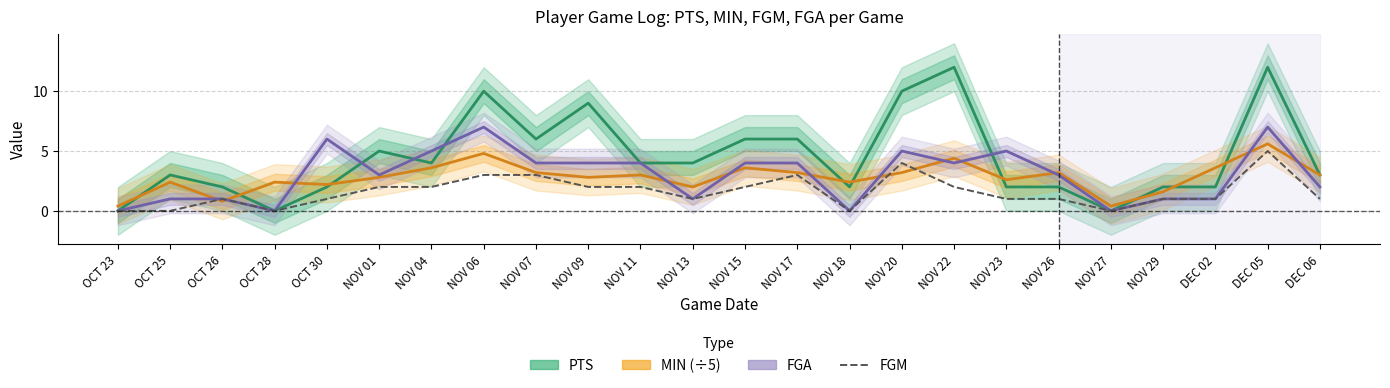

True or false: PTS and FGM cross at least once.

False